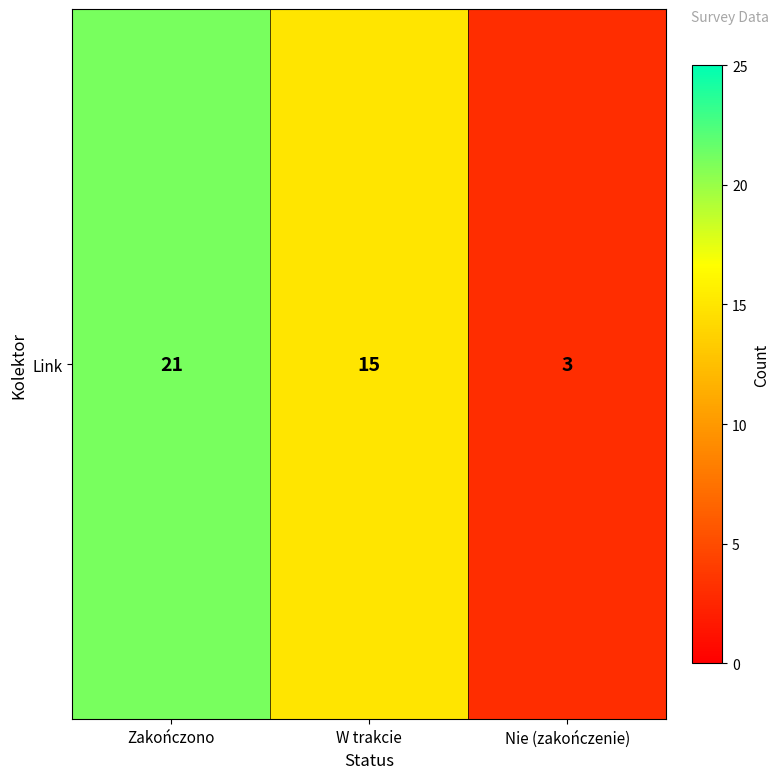

How many data points are above 15?

1